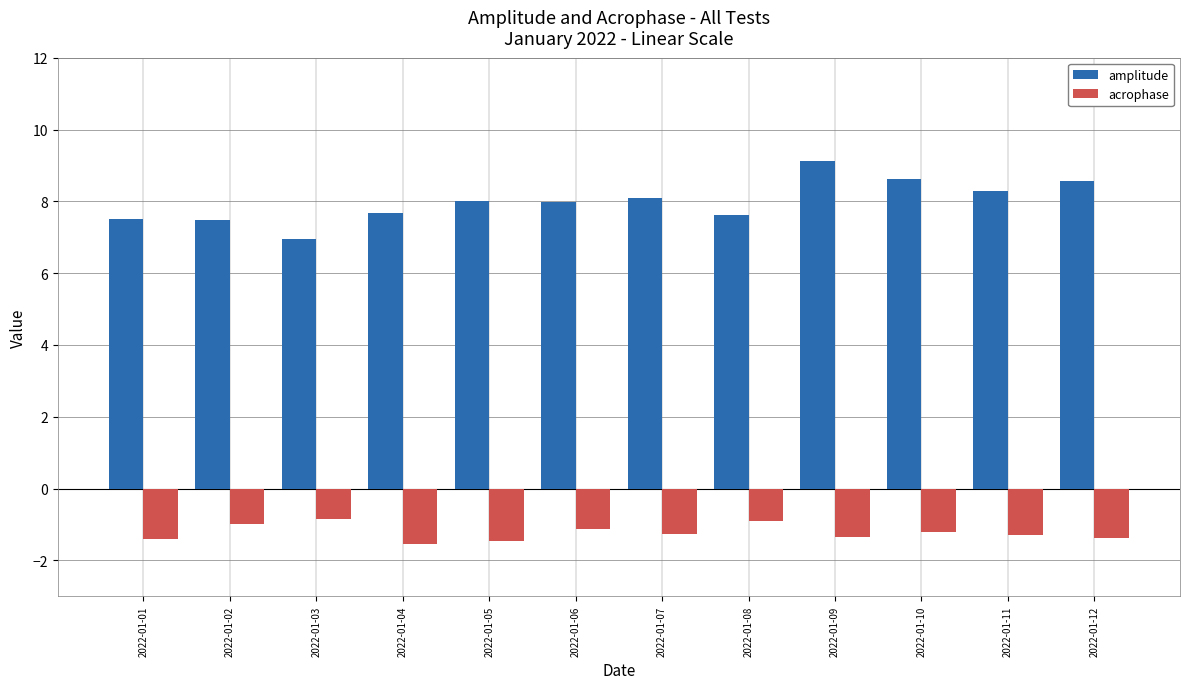

The acrophase series shows -1.3 at 2022-01-09. True or false?

True